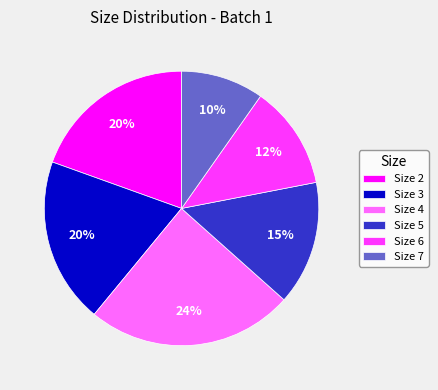

What is the ratio of the value at Size 7 to the value at Size 3?

0.5